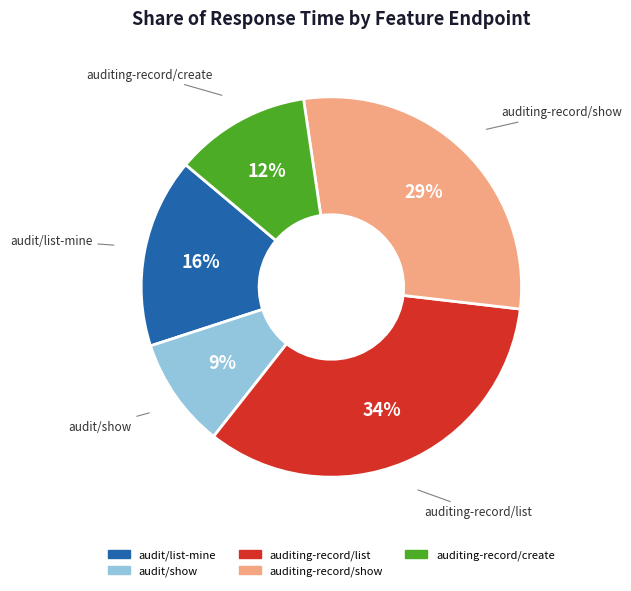

How many segments does this pie chart have?

5